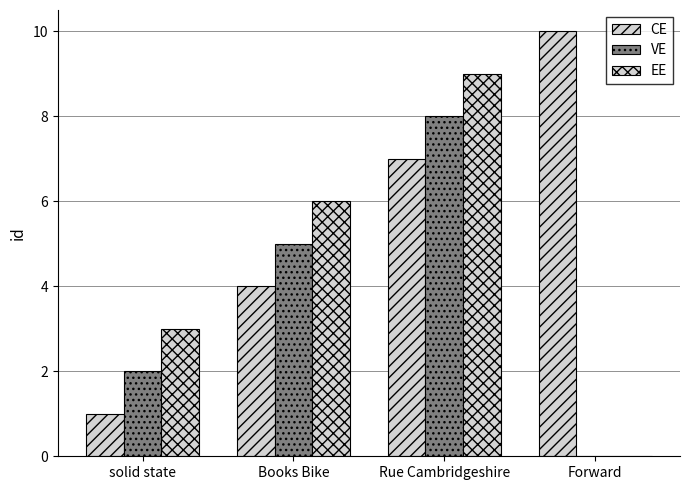

What is the difference between the highest and lowest values at solid state?

2